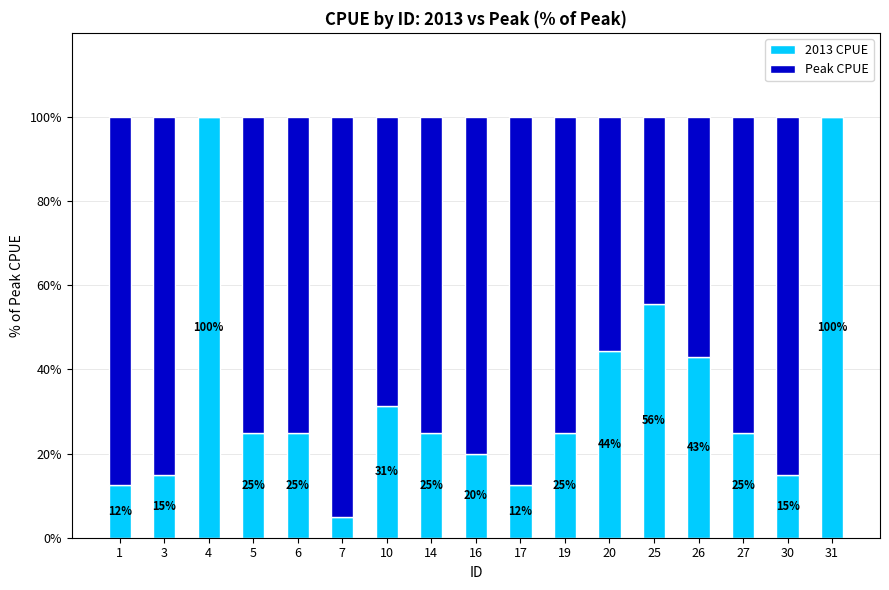

What is the highest value of the 2013 CPUE series?

100.0